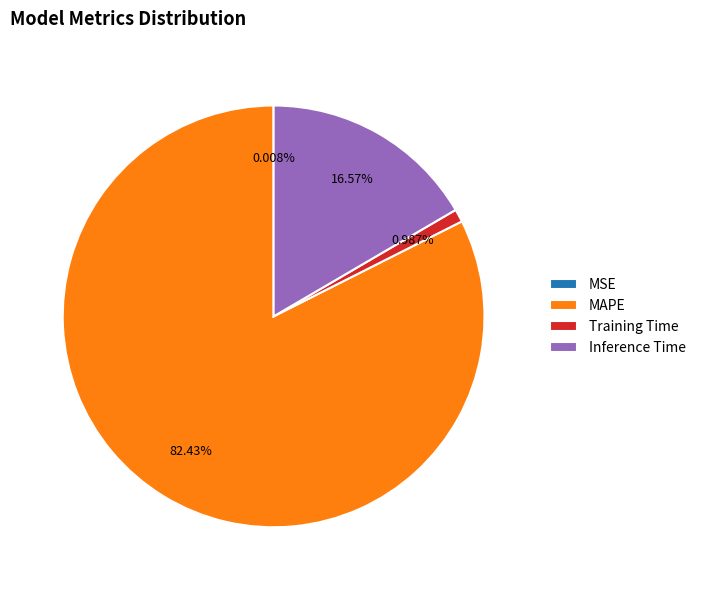

True or false: MAPE accounts for 91% of the total.

False